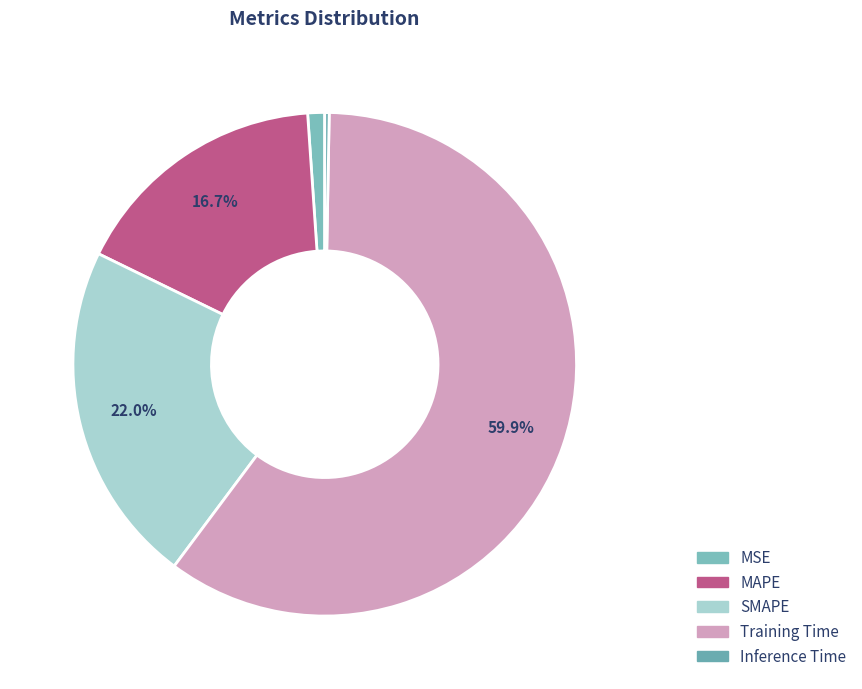

To the nearest percent, what is the difference between the Training Time and SMAPE slice percentages?

38%